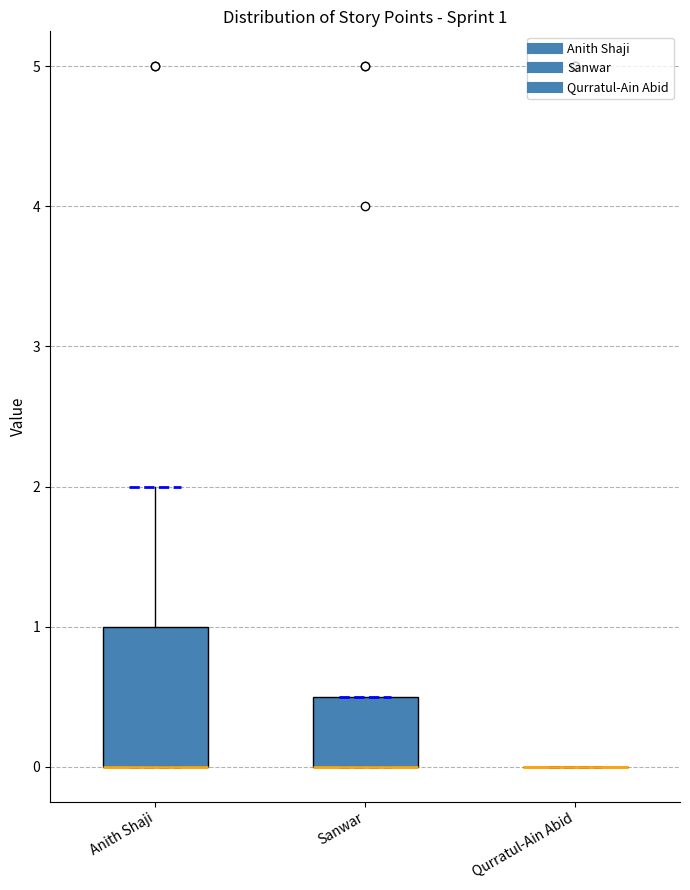

Which box is the tallest, from its lower edge to its upper edge?

Anith Shaji